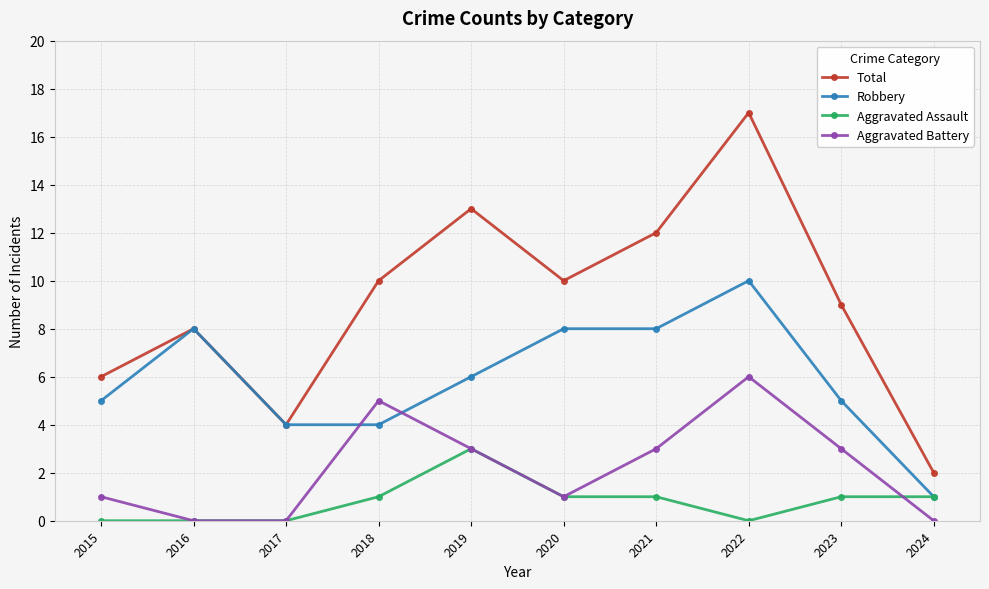

Where is the first local maximum for Aggravated Battery?

2018